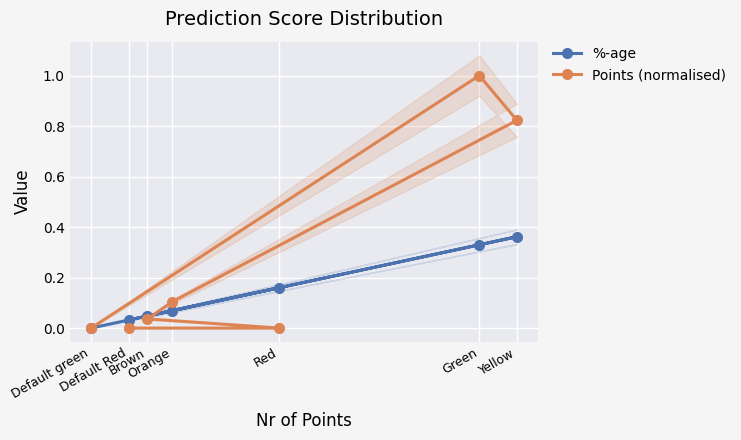

Is this an area chart (filled region under the line)?

No